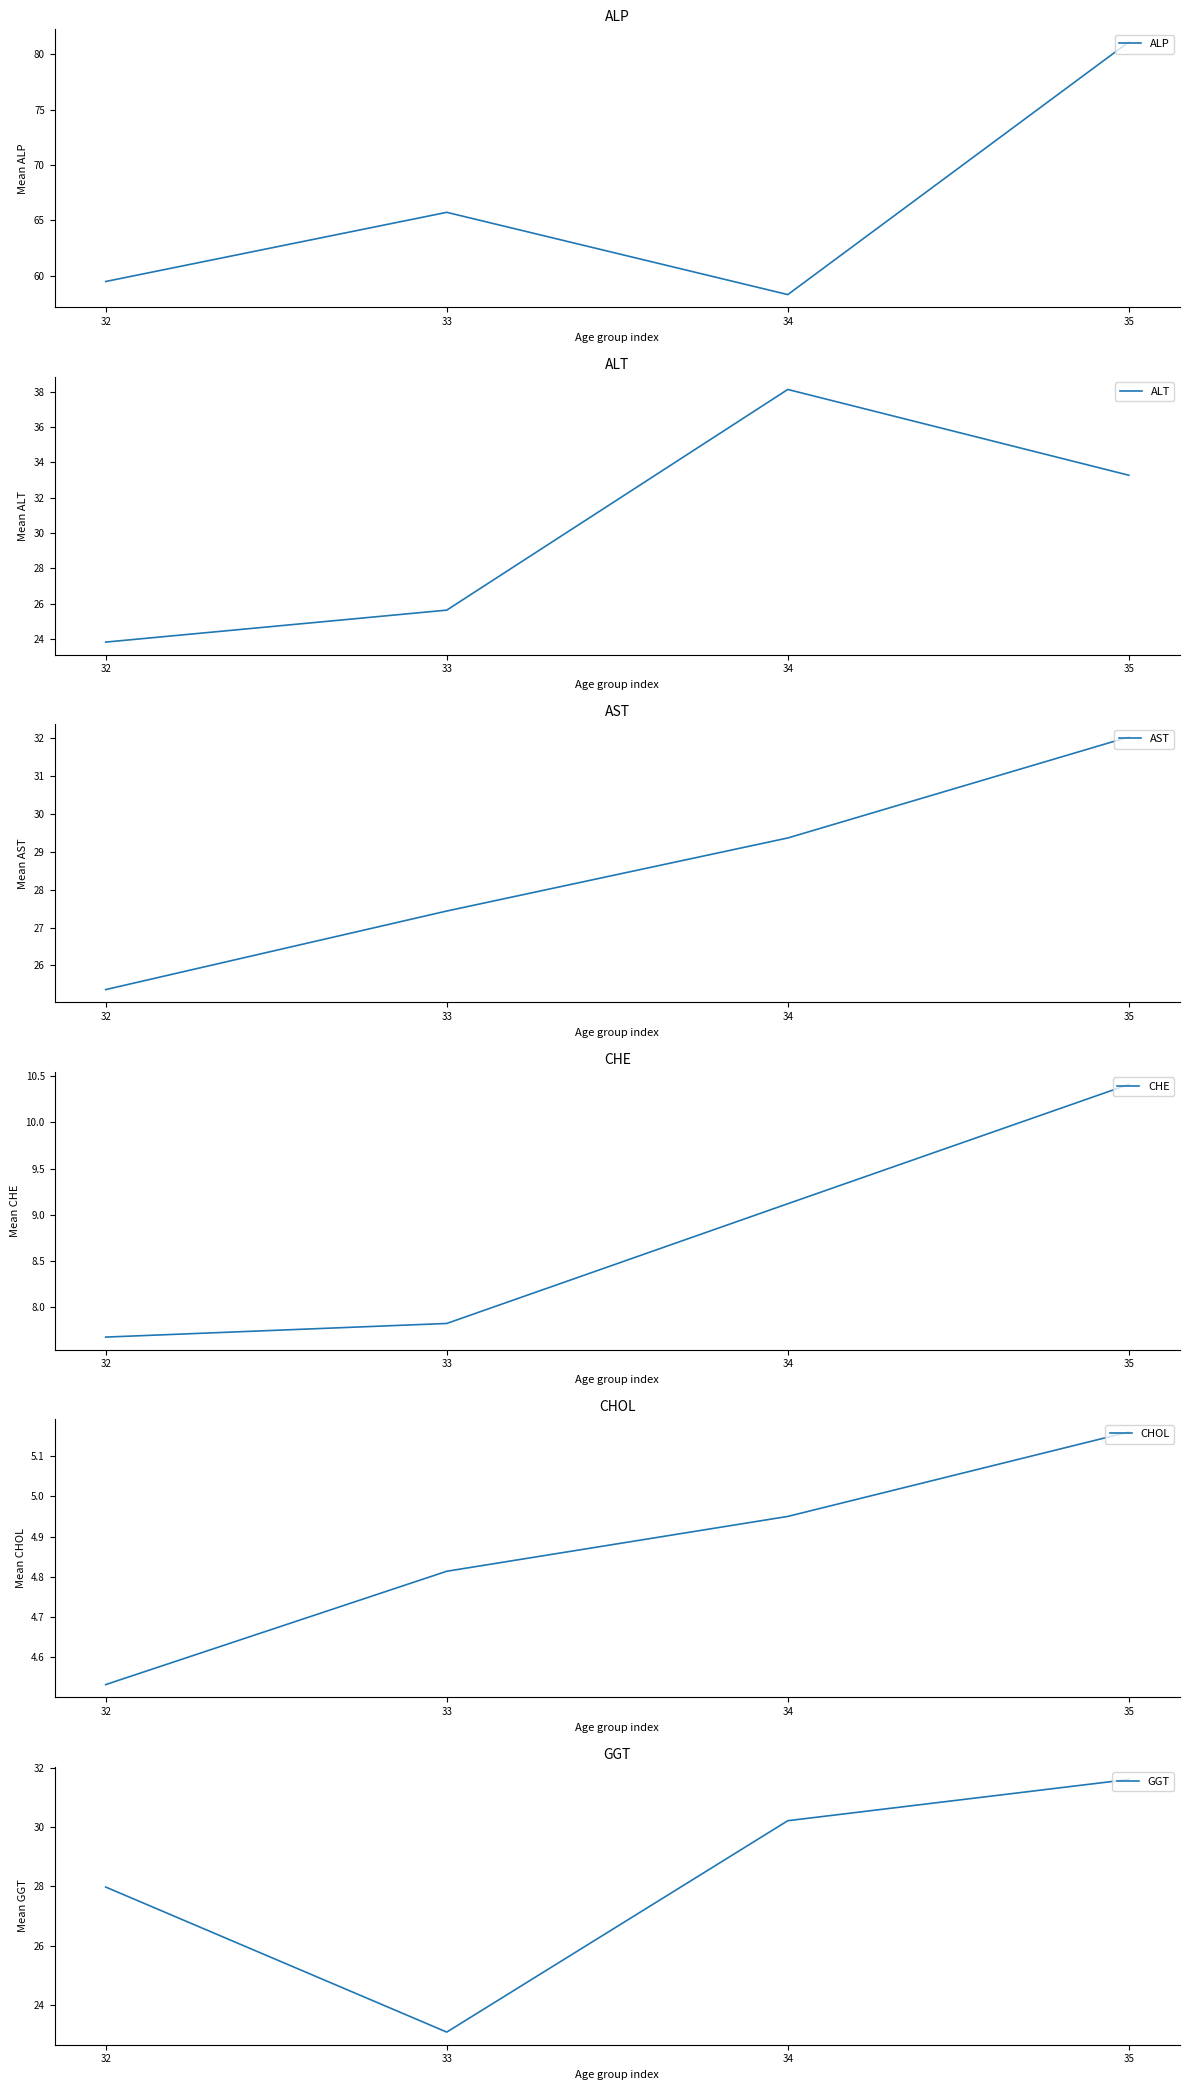

At how many categories does at least one series exceed 61?

2